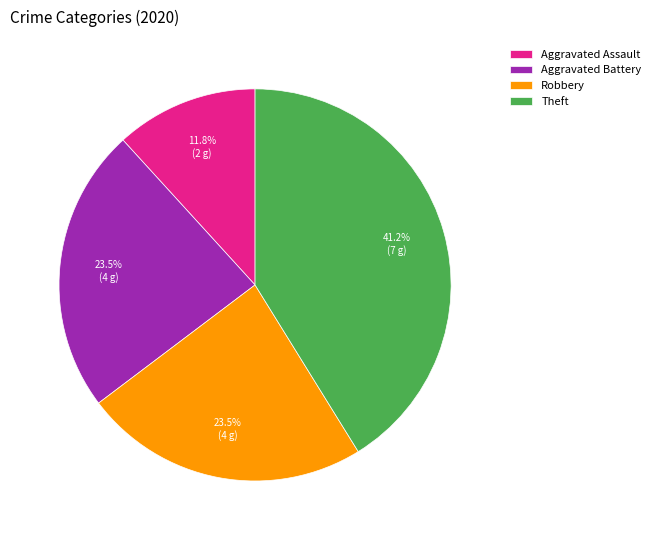

Which category has the smallest portion of the pie?

Aggravated Assault